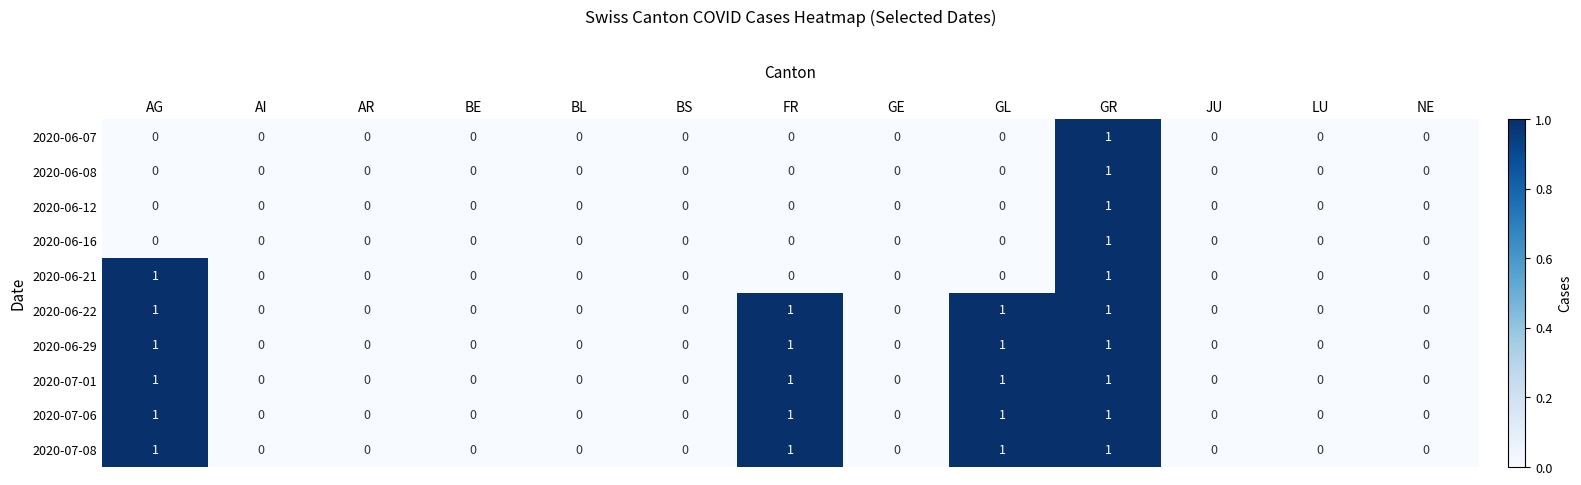

How many 2020-06-22 values are between 0 and 1?

13